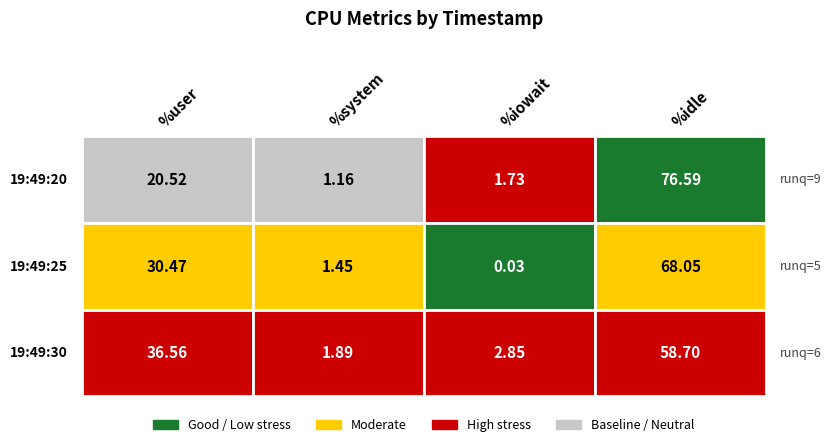

How many values in the 19:49:20 series exceed 20?

2